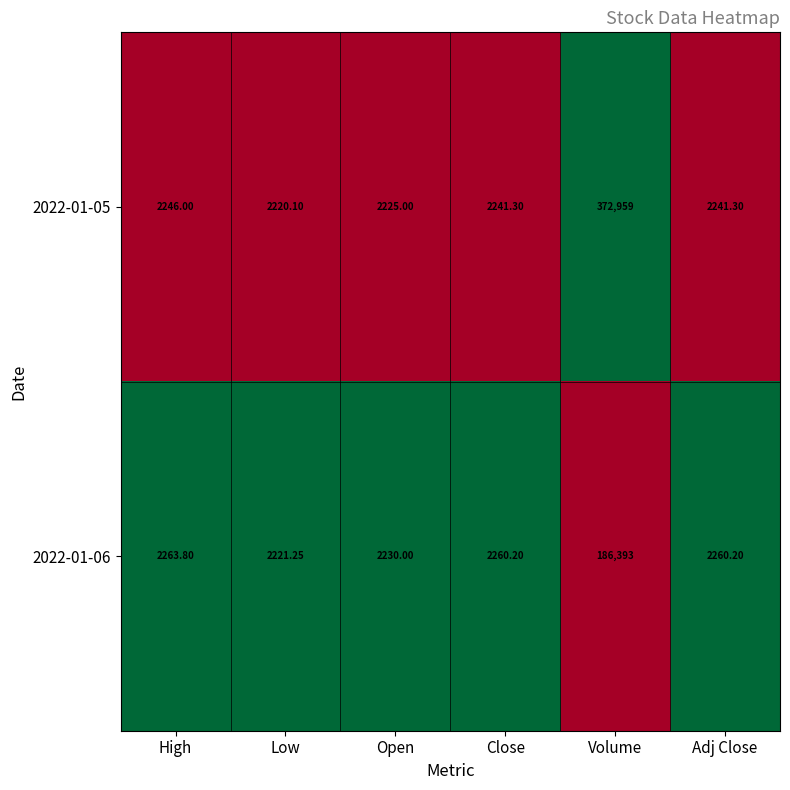

Rank the series by their average value, from lowest to highest.

2022-01-06, 2022-01-05